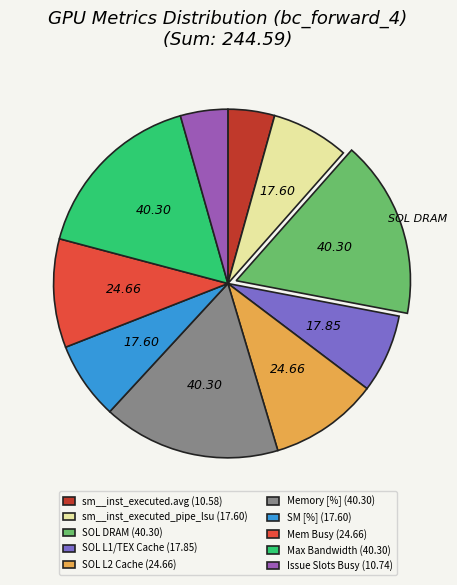

Does Memory [%] (40.30) represent more than half of the total?

No